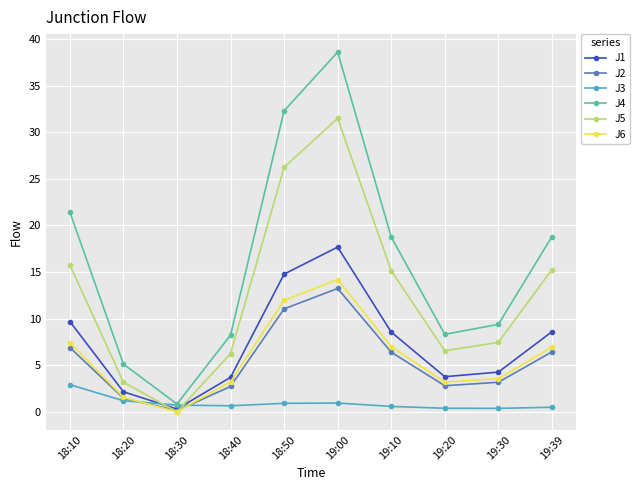

What is the total value across all series at 19:39?

56.5